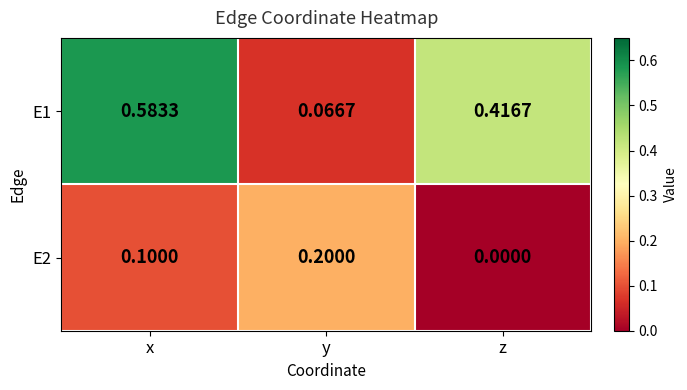

At which category is the sum across all series the highest?

x